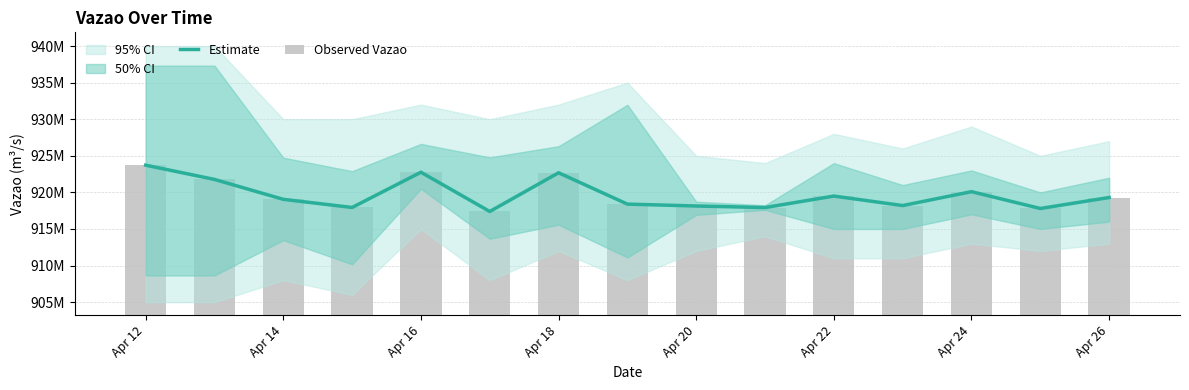

At which category is the sum across all series the highest?

Apr 12